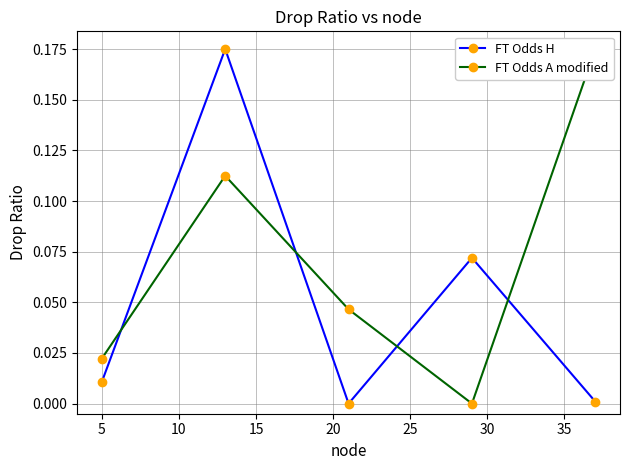

True or false: FT Odds H has more than 2 interior local peaks.

False